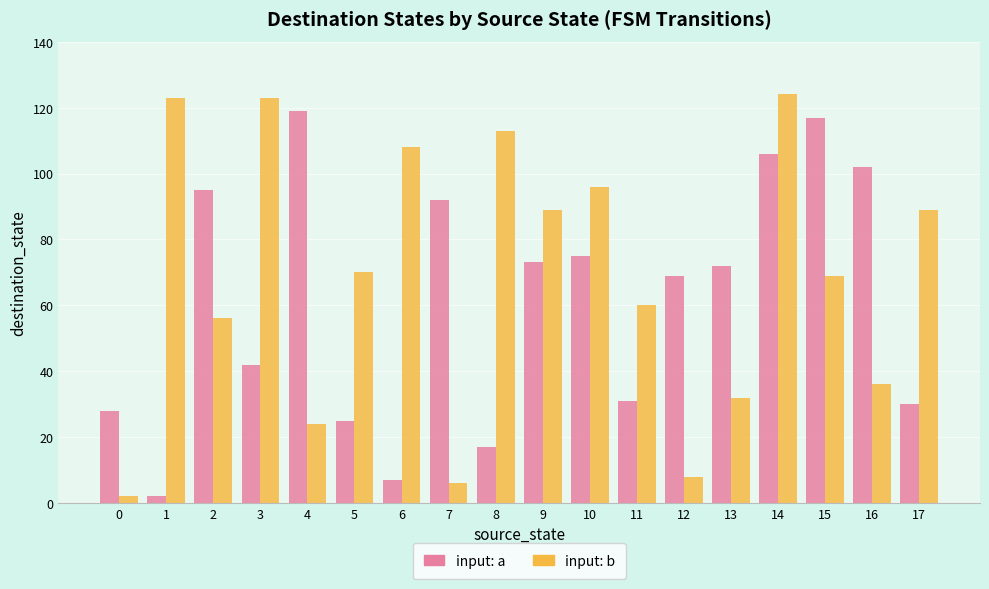

What is the maximum value shown in the chart?

124